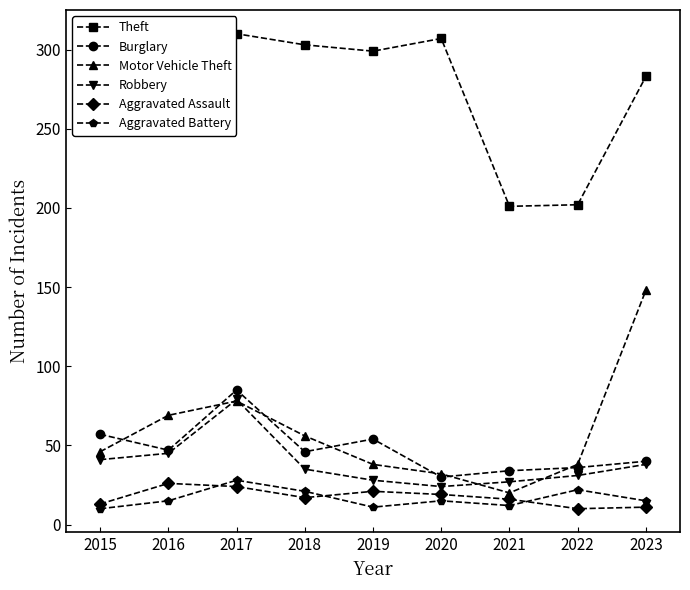

What is the spread (max minus min) of values at 2018?

286